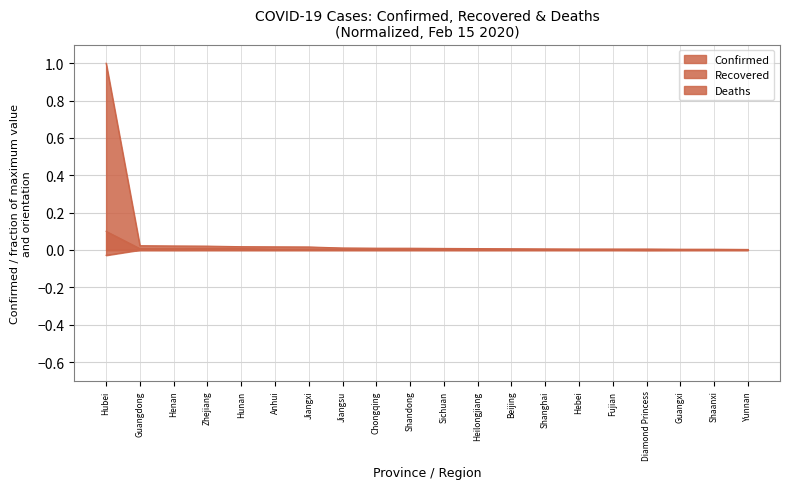

Reading left to right, transcribe all the data shown in this chart.

Confirmed: Hubei=1.0	Guangdong=0.0	Henan=0.0	Zhejiang=0.0	Hunan=0.0	Anhui=0.0	Jiangxi=0.0	Jiangsu=0.0	Chongqing=0.0	Shandong=0.0	Sichuan=0.0	Heilongjiang=0.0	Beijing=0.0	Shanghai=0.0	Hebei=0.0	Fujian=0.0	Diamond Princess=0.0	Guangxi=0.0	Shaanxi=0.0	Yunnan=0.0
Recovered: Hubei=0.1	Guangdong=0.0	Henan=0.0	Zhejiang=0.0	Hunan=0.0	Anhui=0.0	Jiangxi=0.0	Jiangsu=0.0	Chongqing=0.0	Shandong=0.0	Sichuan=0.0	Heilongjiang=0.0	Beijing=0.0	Shanghai=0.0	Hebei=0.0	Fujian=0.0	Diamond Princess=0.0	Guangxi=0.0	Shaanxi=0.0	Yunnan=0.0
Deaths: Hubei=-0.0	Guangdong=-0.0	Henan=-0.0	Zhejiang=-0.0	Hunan=-0.0	Anhui=-0.0	Jiangxi=-0.0	Jiangsu=-0.0	Chongqing=-0.0	Shandong=-0.0	Sichuan=-0.0	Heilongjiang=-0.0	Beijing=-0.0	Shanghai=-0.0	Hebei=-0.0	Fujian=-0.0	Diamond Princess=-0.0	Guangxi=-0.0	Shaanxi=-0.0	Yunnan=-0.0